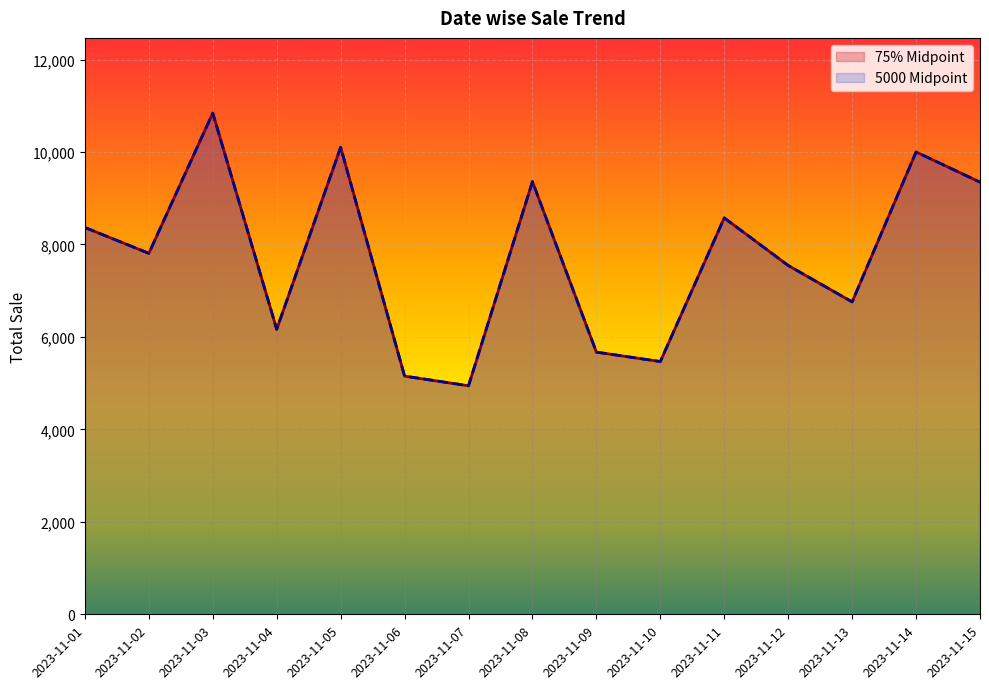

How many data points in 75% Midpoint are above 7808?

7